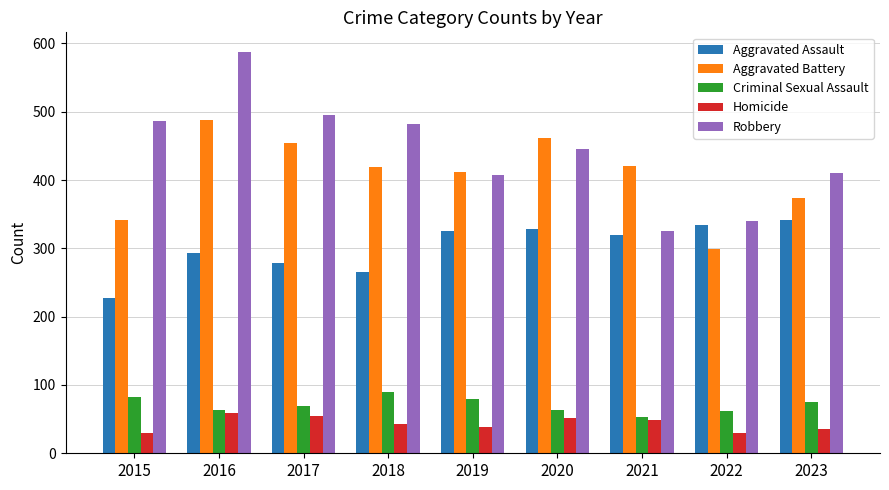

Is the value of Criminal Sexual Assault at 2019 greater than the value of Aggravated Battery at 2018?

No